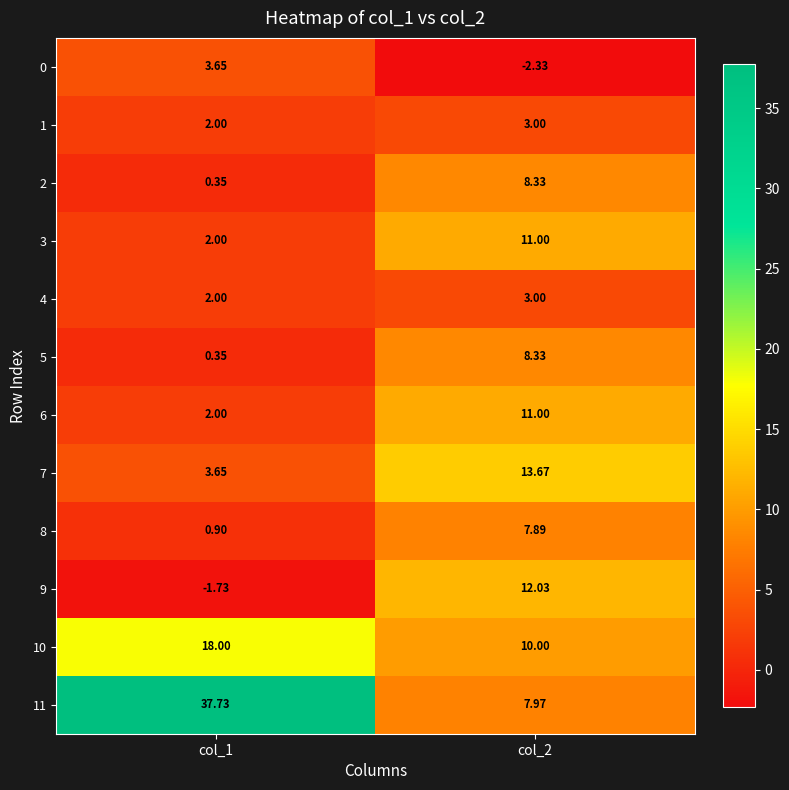

What is the difference between the highest and lowest values at col_2?

16.0